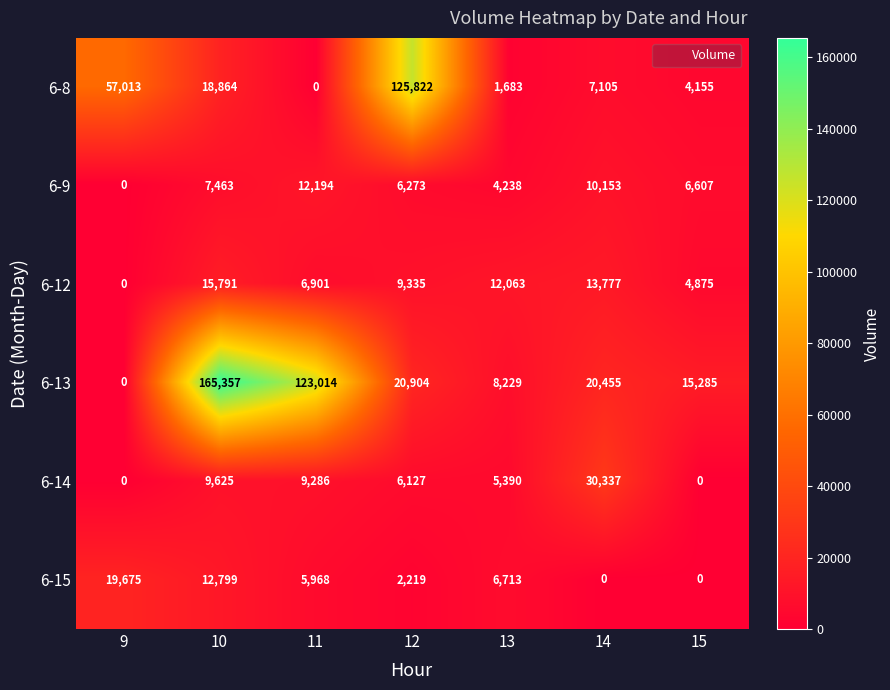

What is the difference between the highest and lowest values at 14?

30337